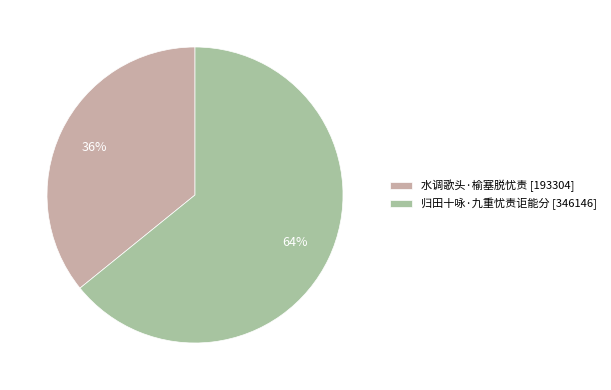

Combined, do 归田十咏·九重忧责讵能分 [346146] and 水调歌头·榆塞脱忧责 [193304] account for over 50%?

Yes